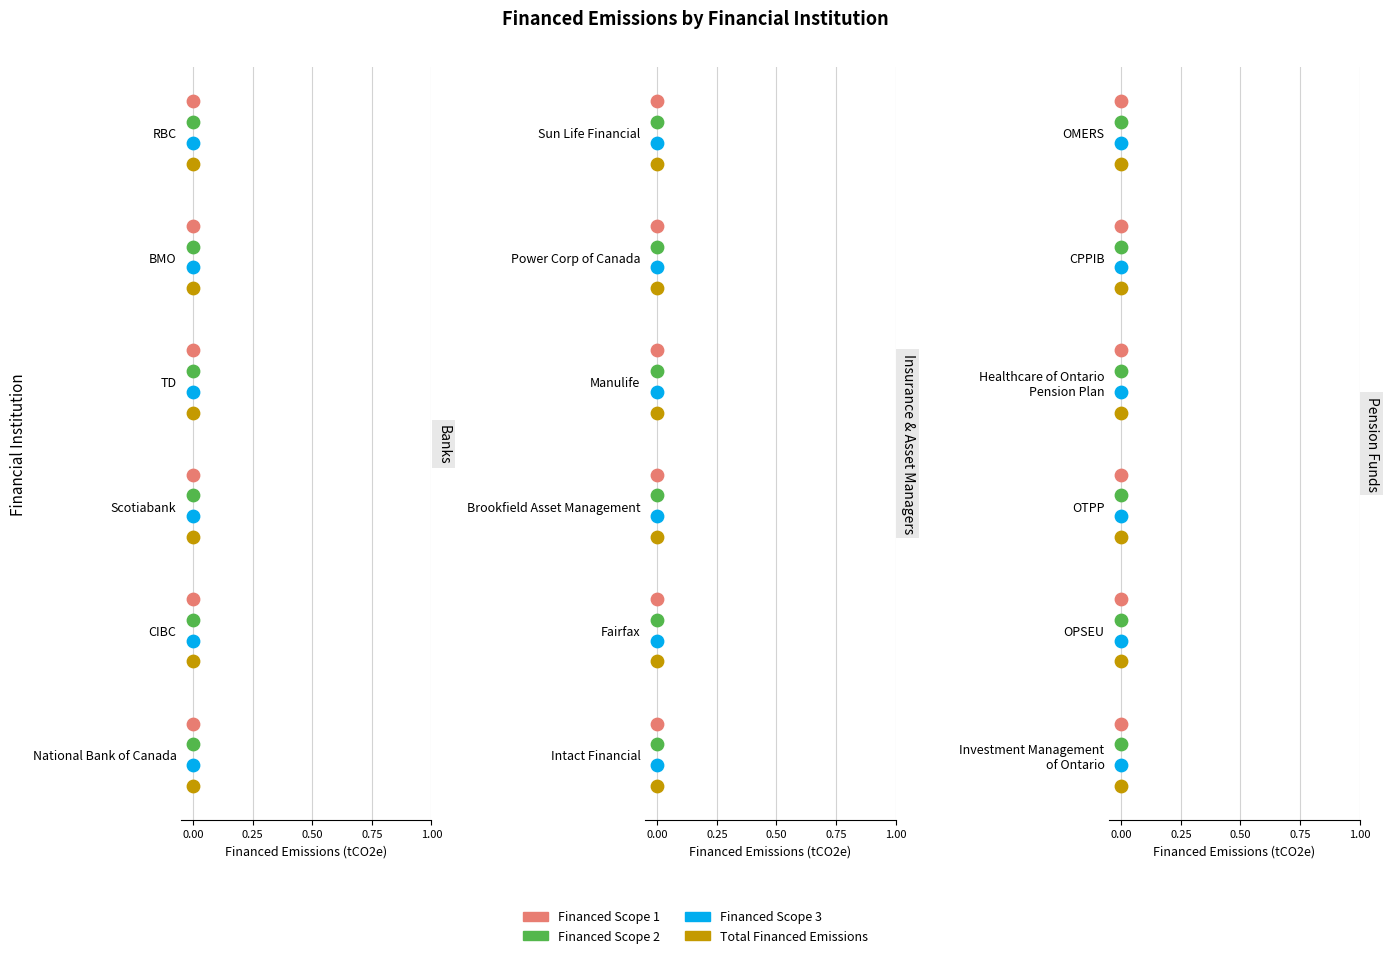

What are all the series names shown in the legend?

Financed Scope 1, Financed Scope 2, Financed Scope 3, Total Financed Emissions